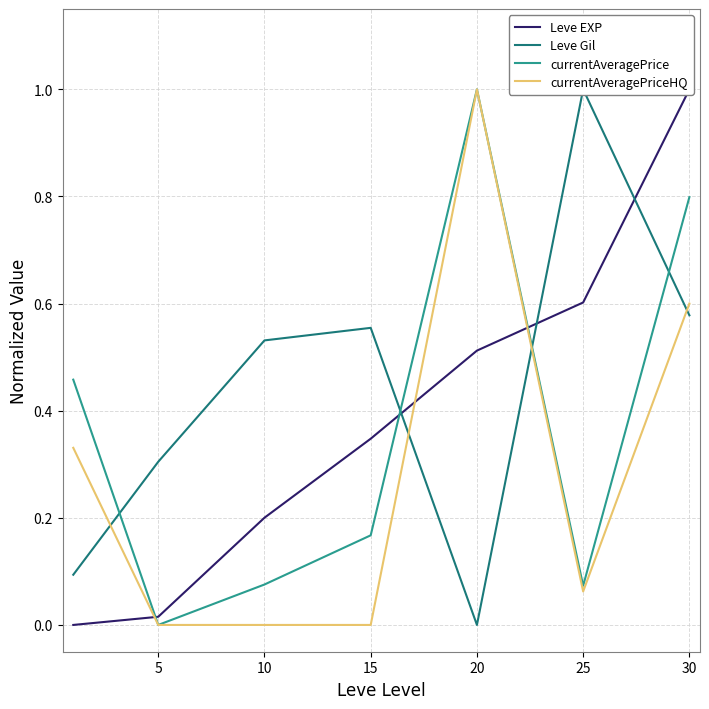

Rank the series at 10 from highest to lowest value.

Leve Gil, Leve EXP, currentAveragePrice, currentAveragePriceHQ